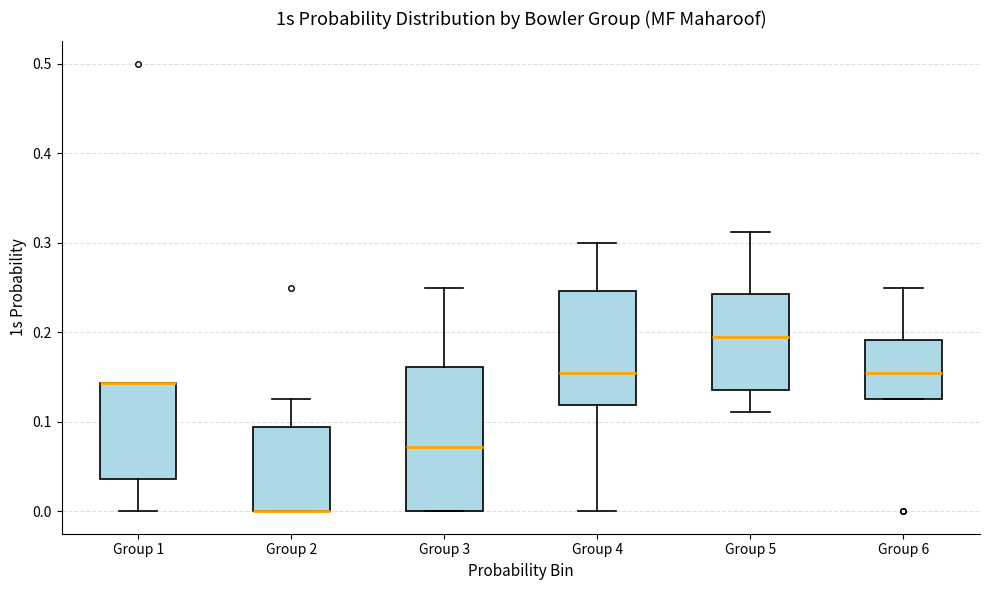

Where is the upper edge of the box for Group 1 on the y-axis? The values are not printed on the chart, so give them approximately, as read against the axis.

0.14